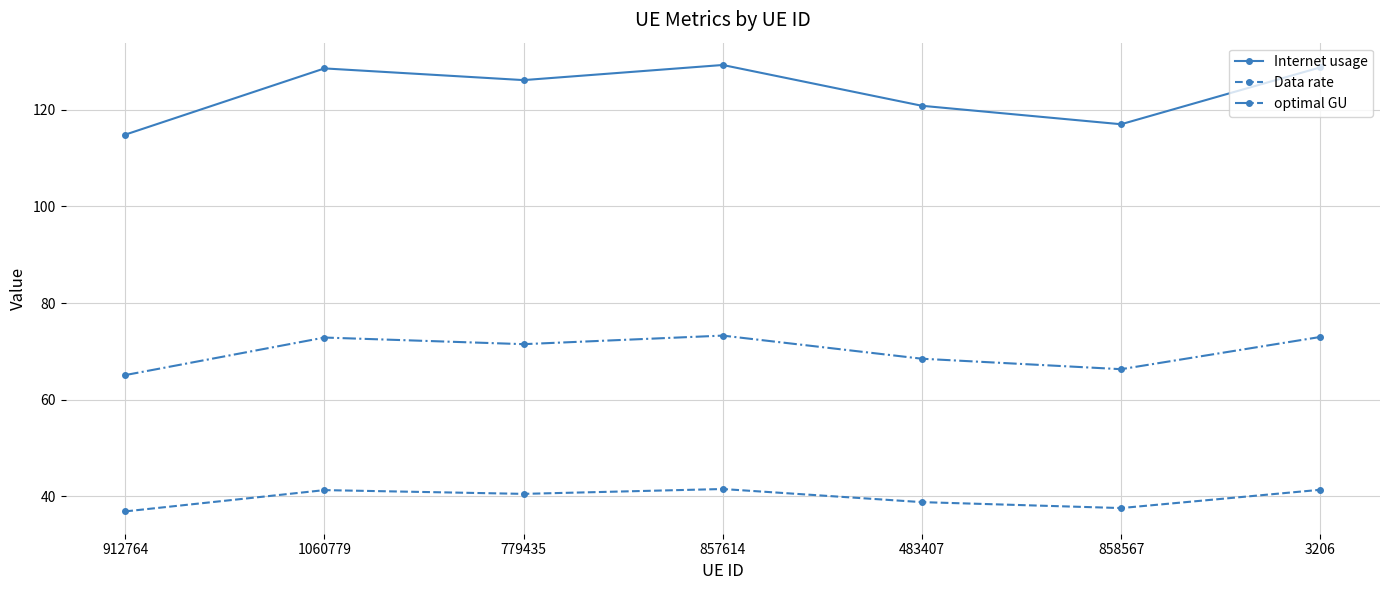

Where is optimal GU nearest to the value 69?

483407